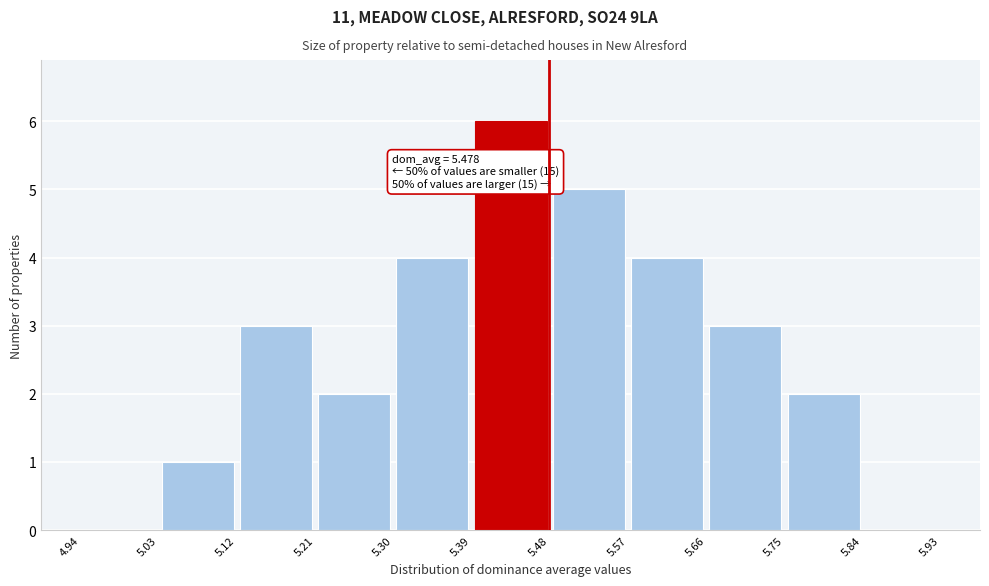

Over which range of the x-axis is the bar tallest?

5.39 to 5.48